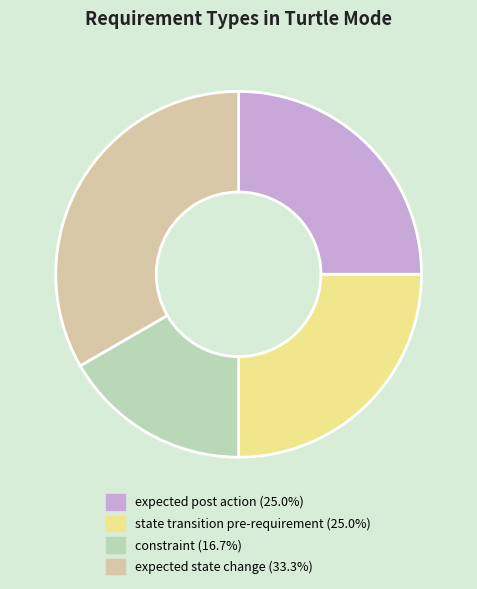

Do expected post action and state transition pre-requirement together represent more than half of the pie?

No